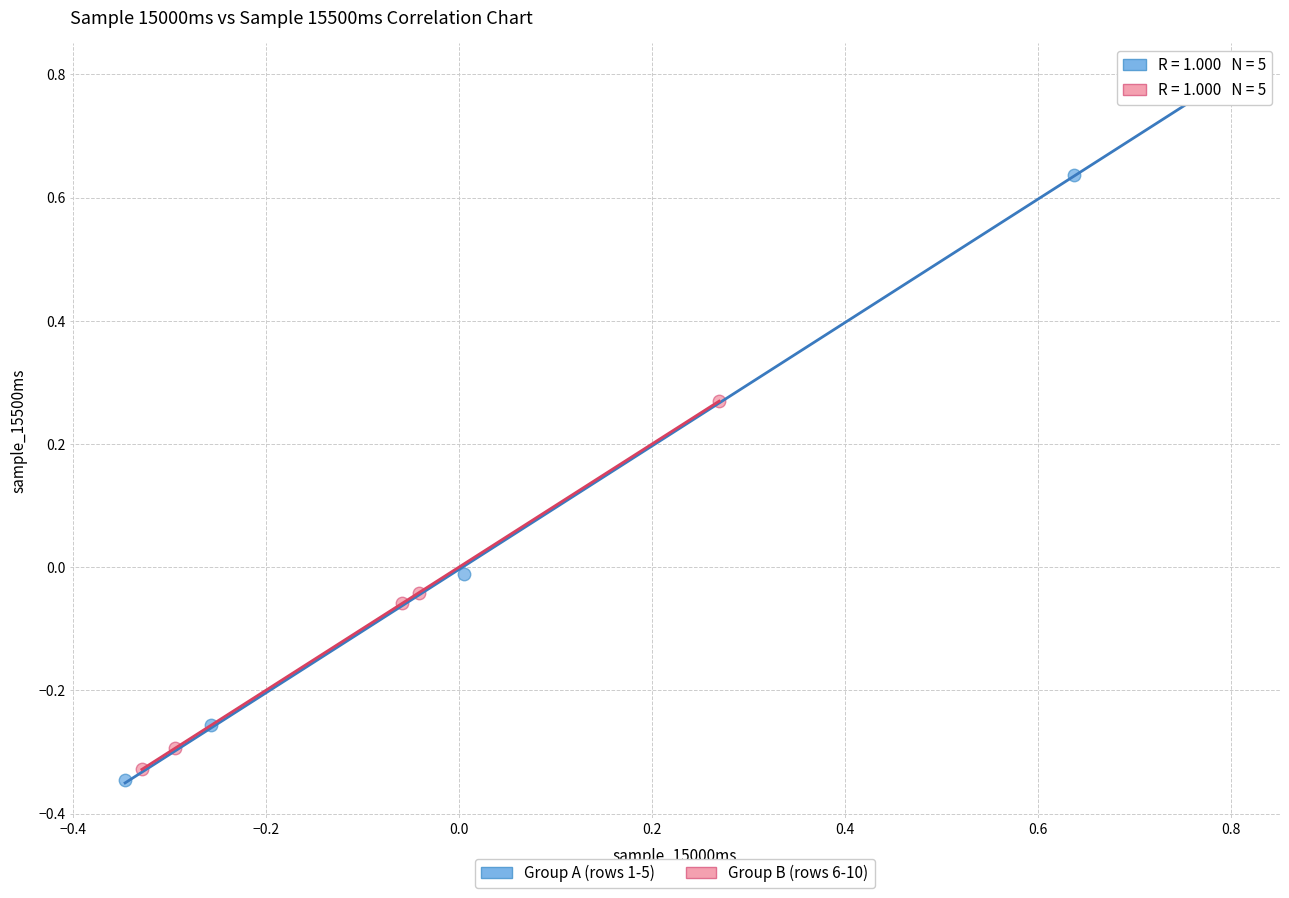

Which series has the widest spread of Y values?

Group A (rows 1-5)